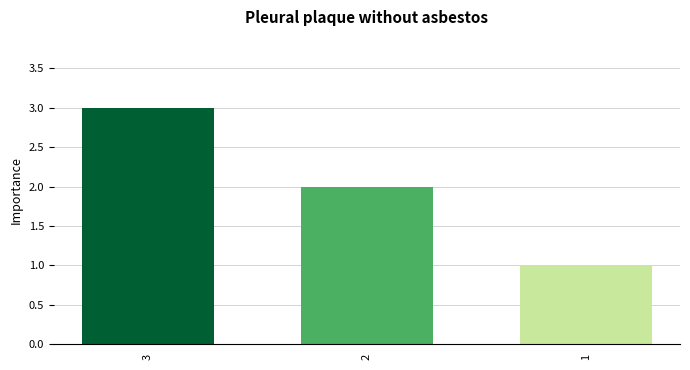

How many bars are there in total?

3